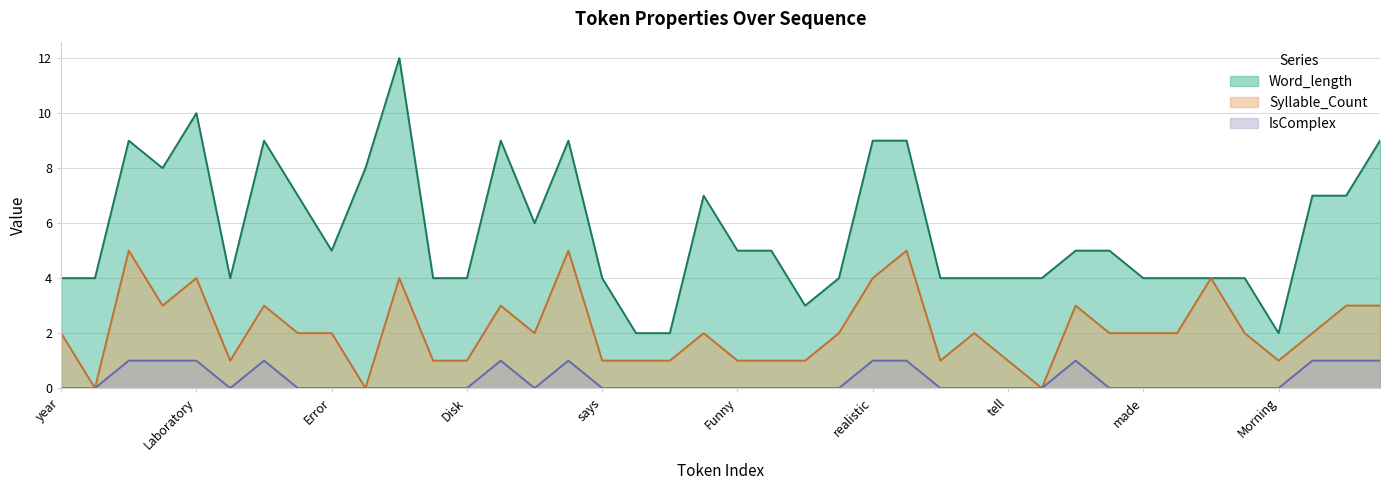

Which series has the largest total across all categories?

Word_length (line)